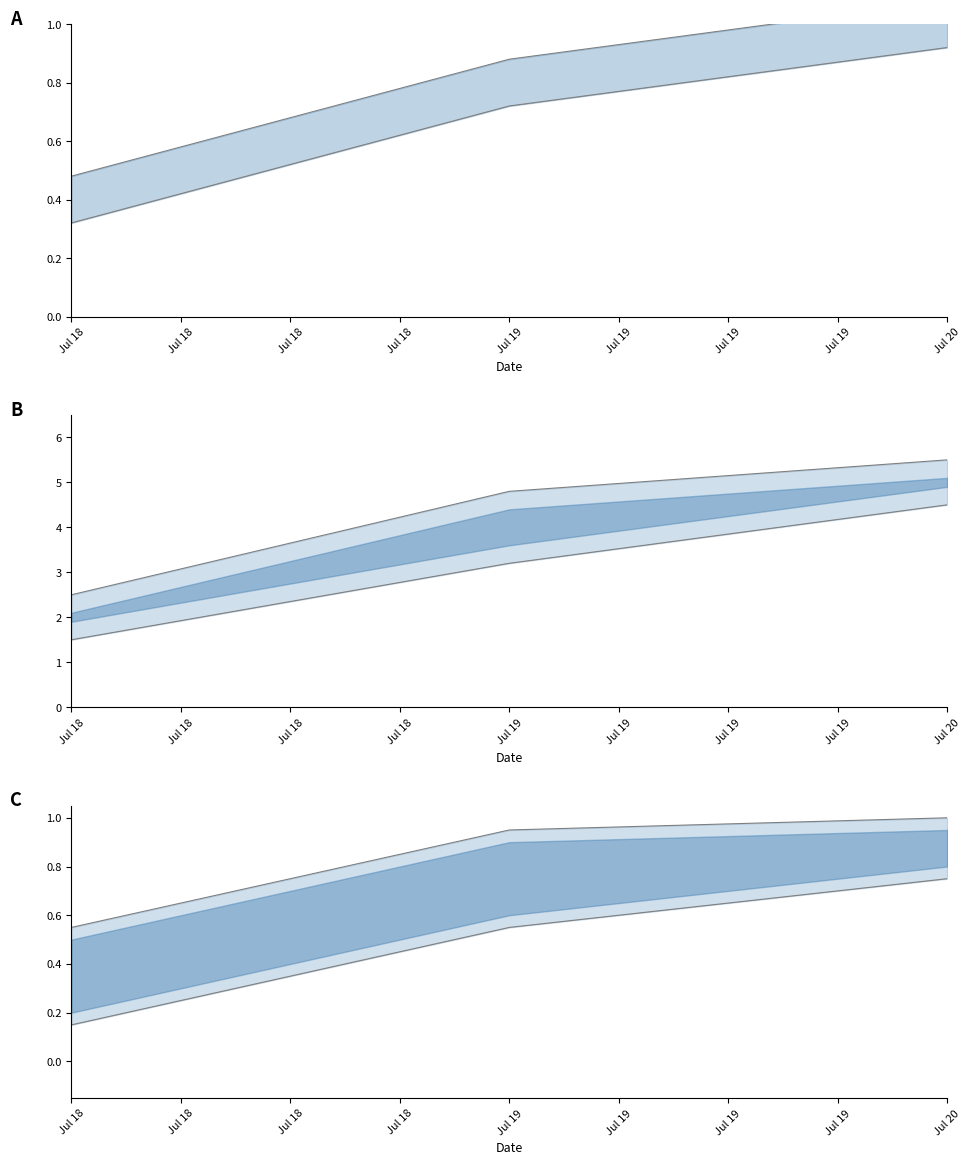

The value of upper at Jul 20 is 1.6. True or false?

False